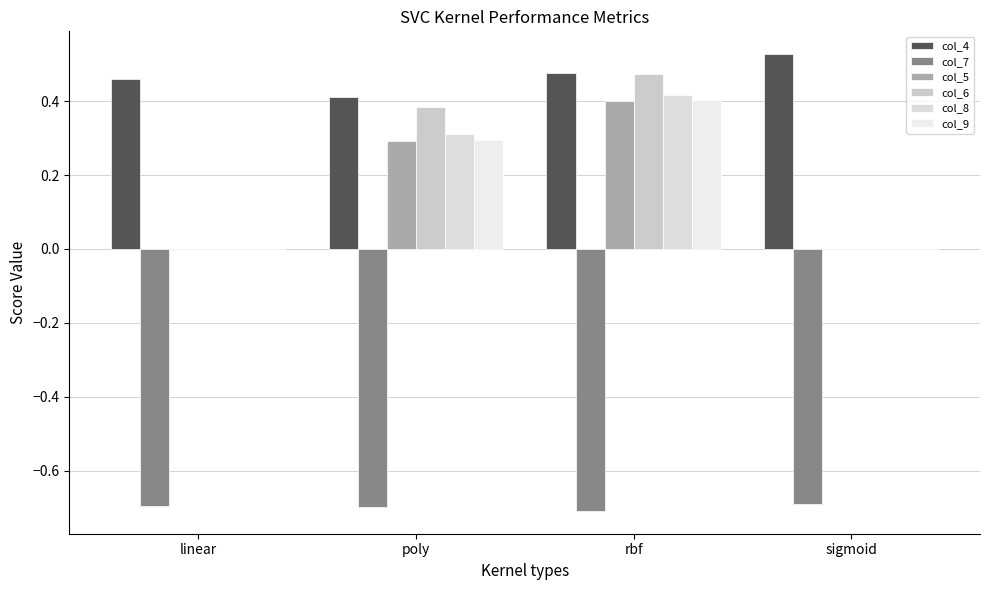

Count the number of categories in the chart.

4